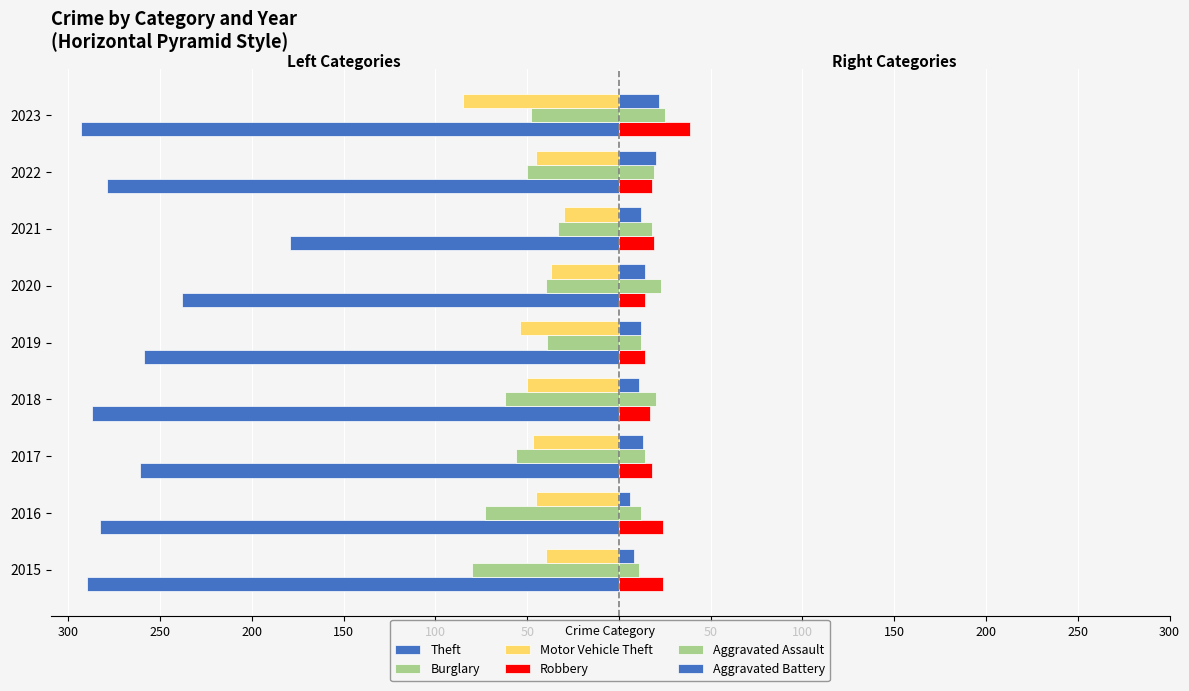

What are all the series names shown in the legend?

Theft, Burglary, Motor Vehicle Theft, Robbery, Aggravated Assault, Aggravated Battery